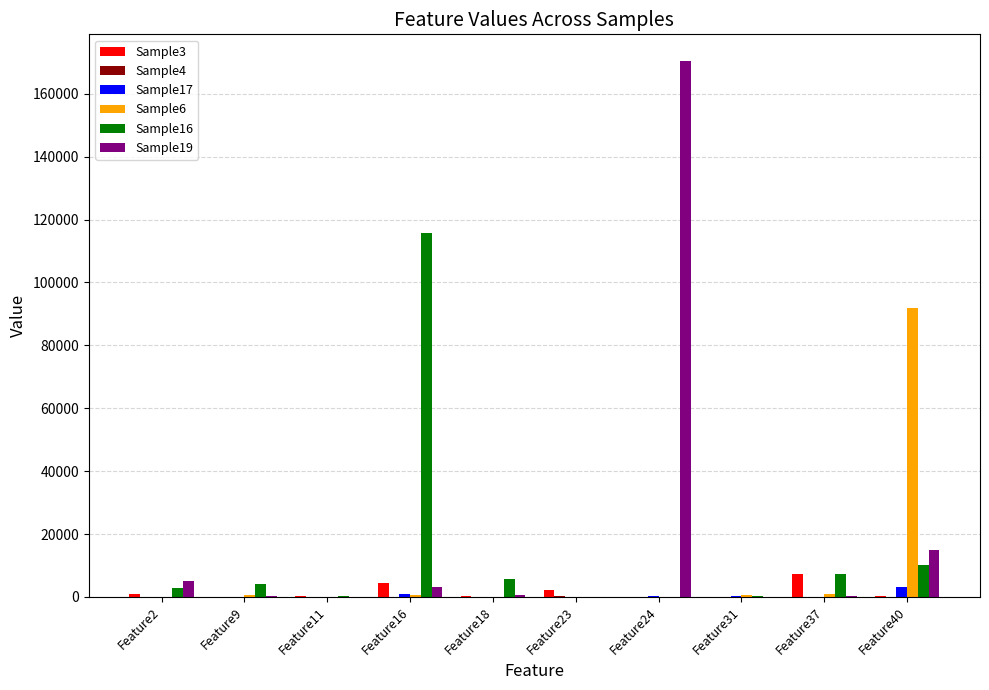

How many series are shown in this chart?

6